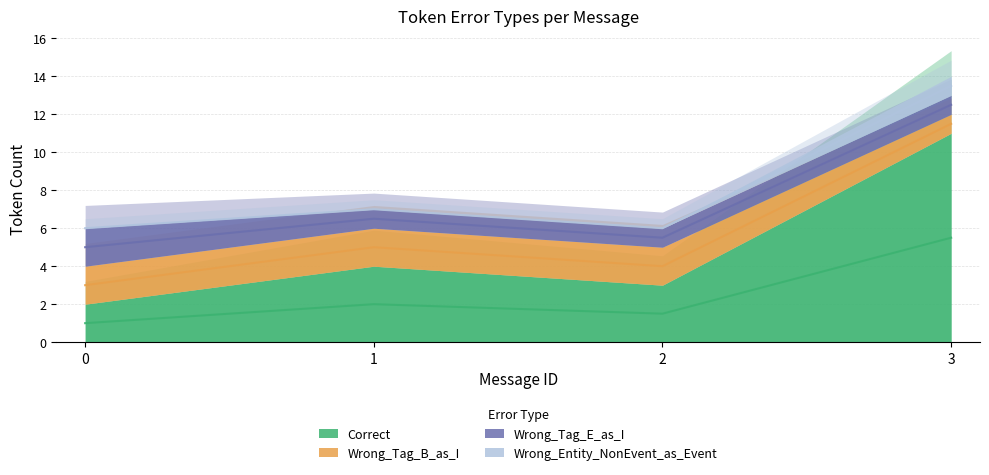

Which series has the largest total across all categories?

Wrong_Tag_B_as_I